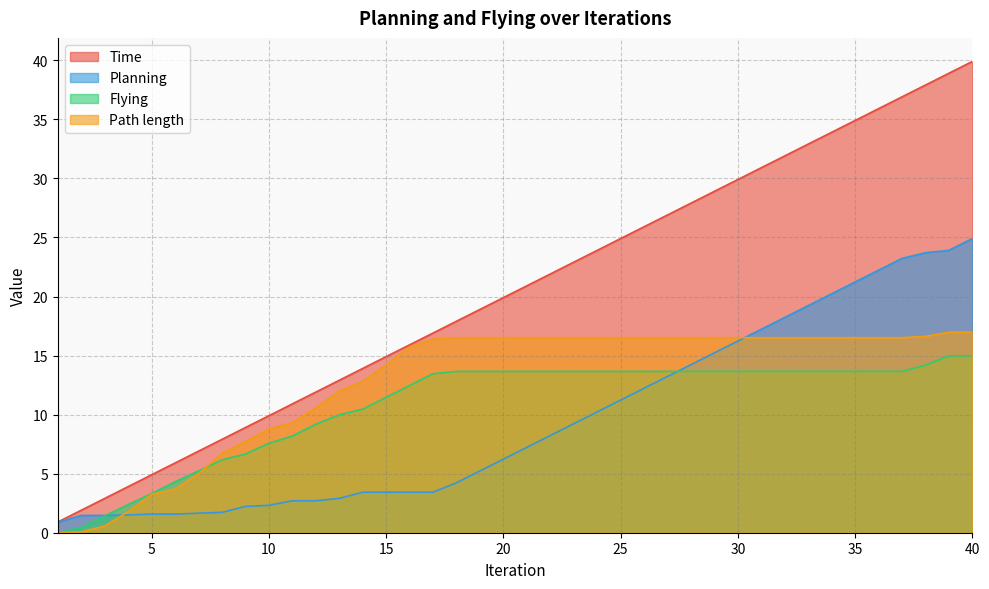

Where do Planning and Flying first cross each other?

3 and 4